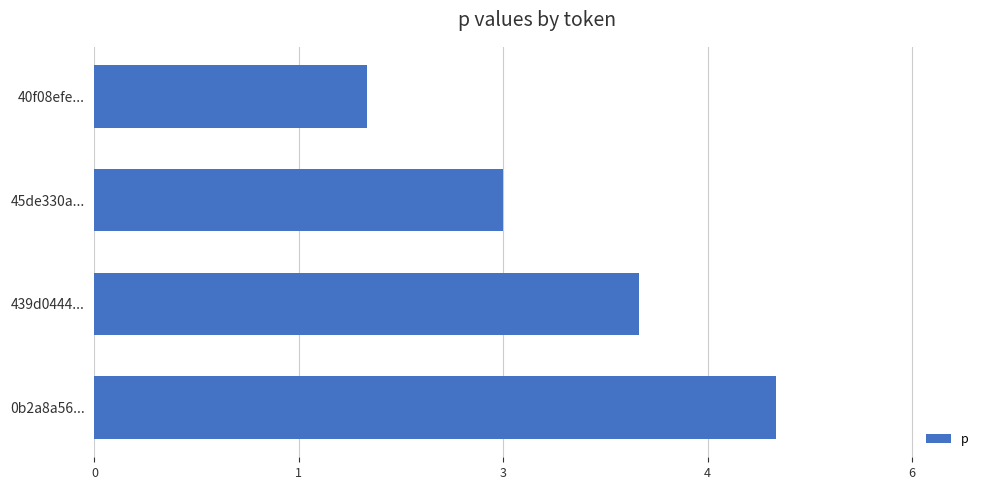

Does the chart contain any negative values?

No